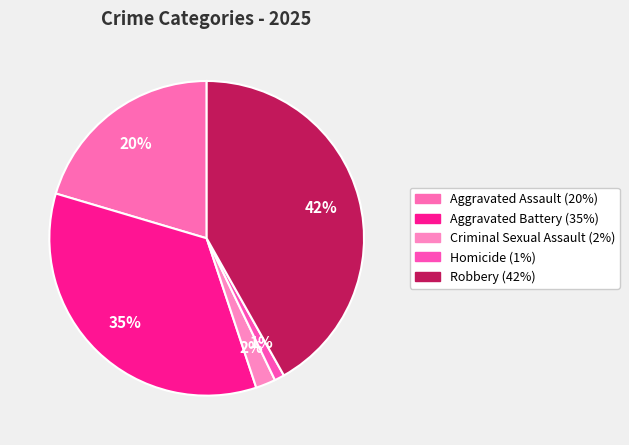

To the nearest percent, what is the difference between the largest and smallest slice percentages?

41%